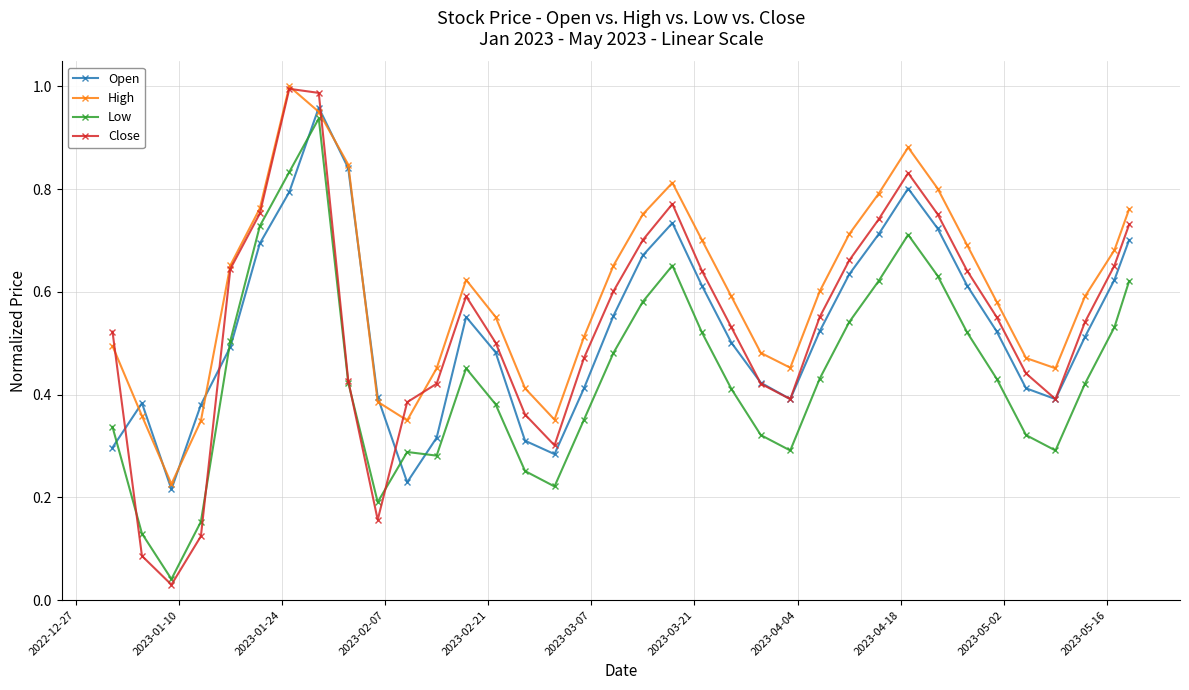

Which series has the largest total across all categories?

High